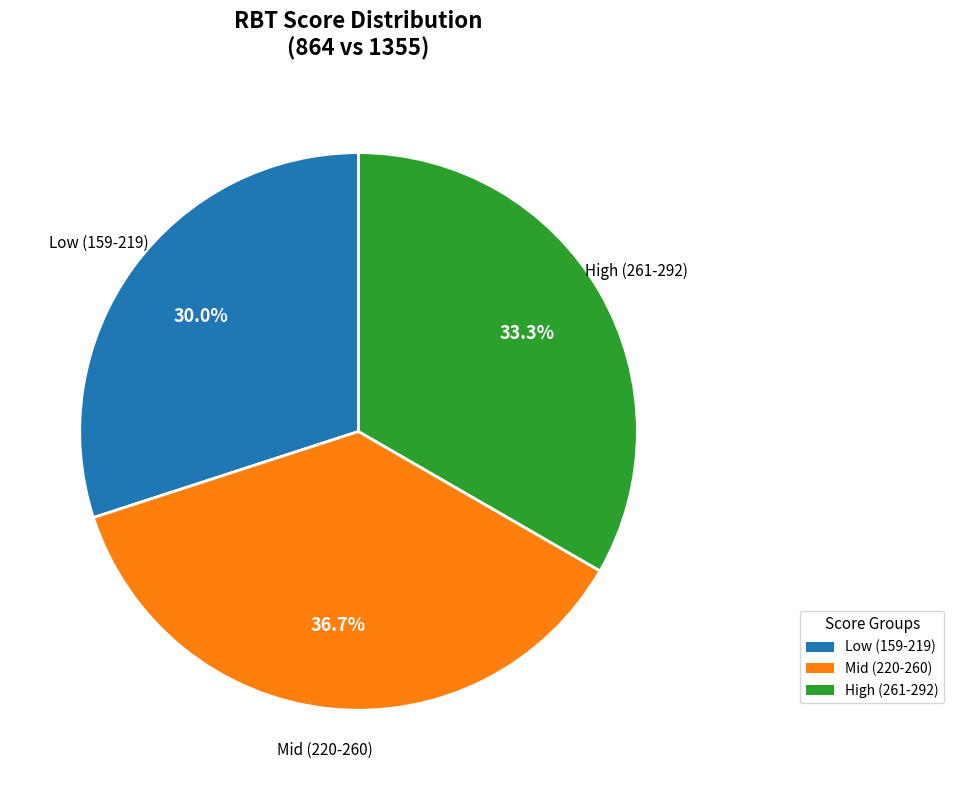

Is there any slice that represents more than half of the pie?

No